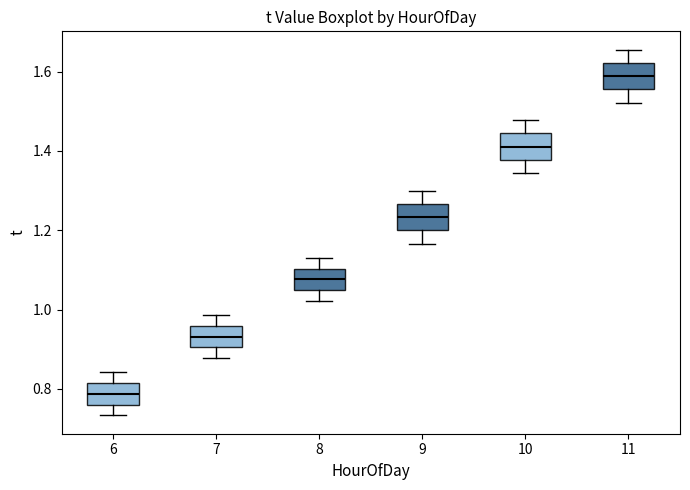

Which box has the lowest median line?

6